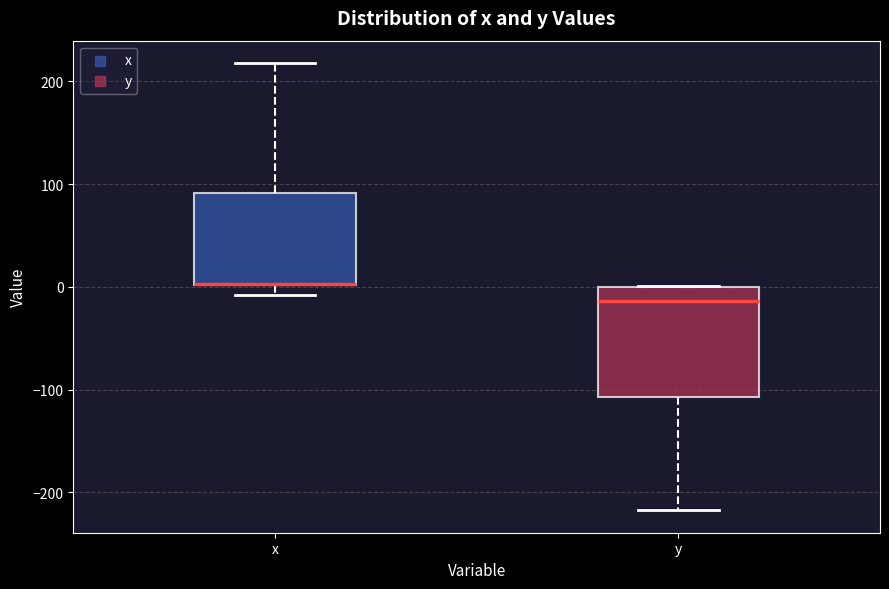

Reading left to right, transcribe this box plot: for each box, give where its median line is, the range the box spans, and where its two whiskers end, as read against the y-axis. The values are not printed on the chart, so give them approximately, as read against the axis.

x: median 0 (drawn on the box's lower edge), box 0 to 90, whiskers -10 to 220
y: median -10, box -110 to 0, whiskers -220 to 0